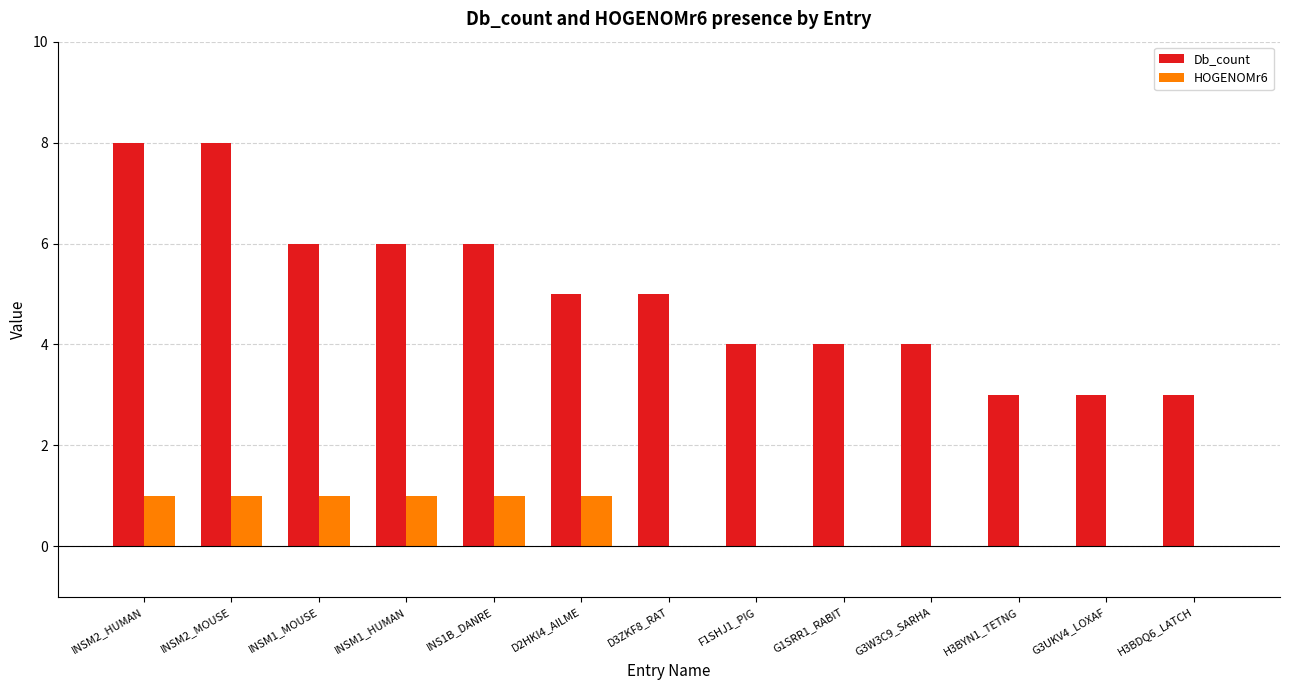

Is it true that Db_count equals 2 at G1SRR1_RABIT?

False